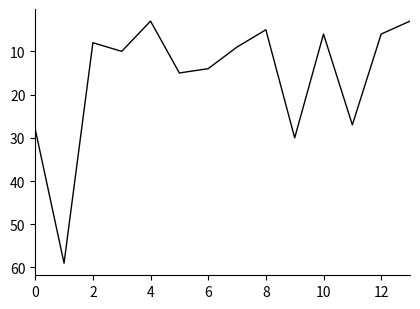

What is the smallest value displayed?

3